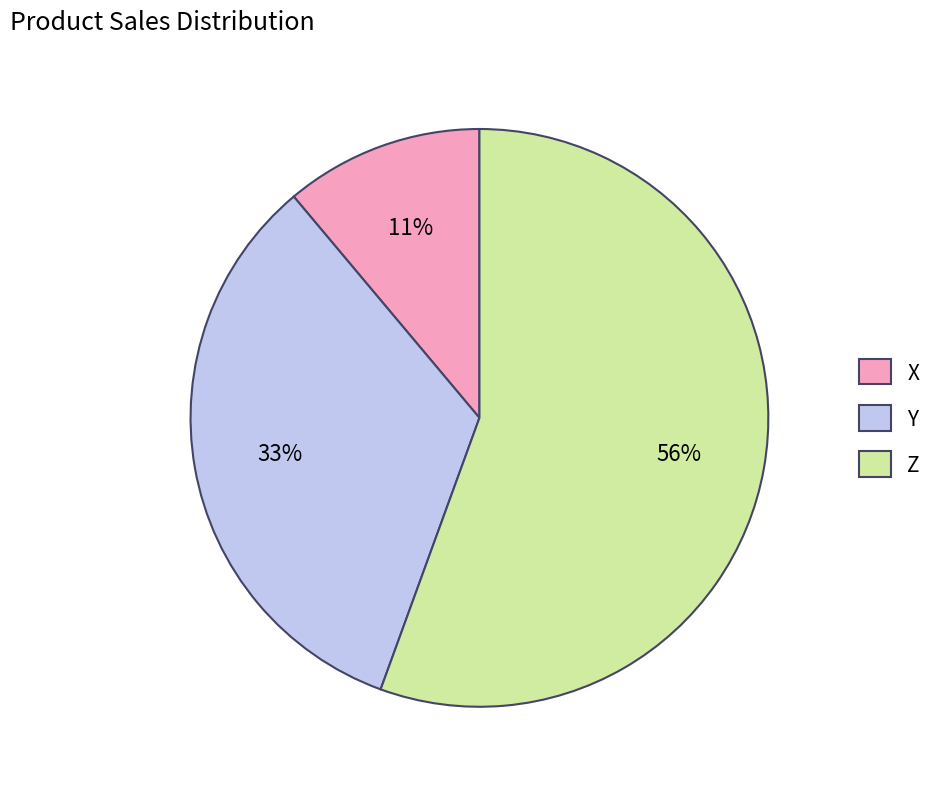

Count the number of slices in the pie.

3